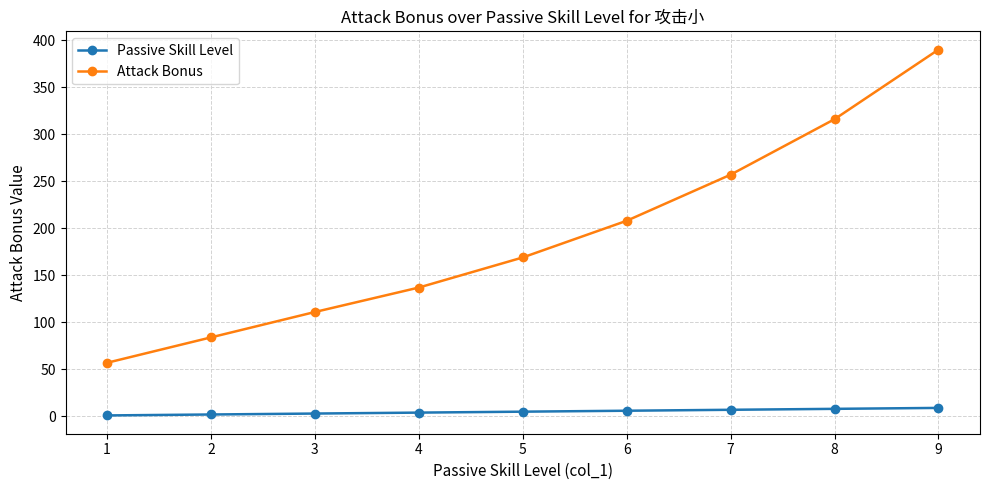

Rank the series by their average value, from lowest to highest.

Passive Skill Level, Attack Bonus